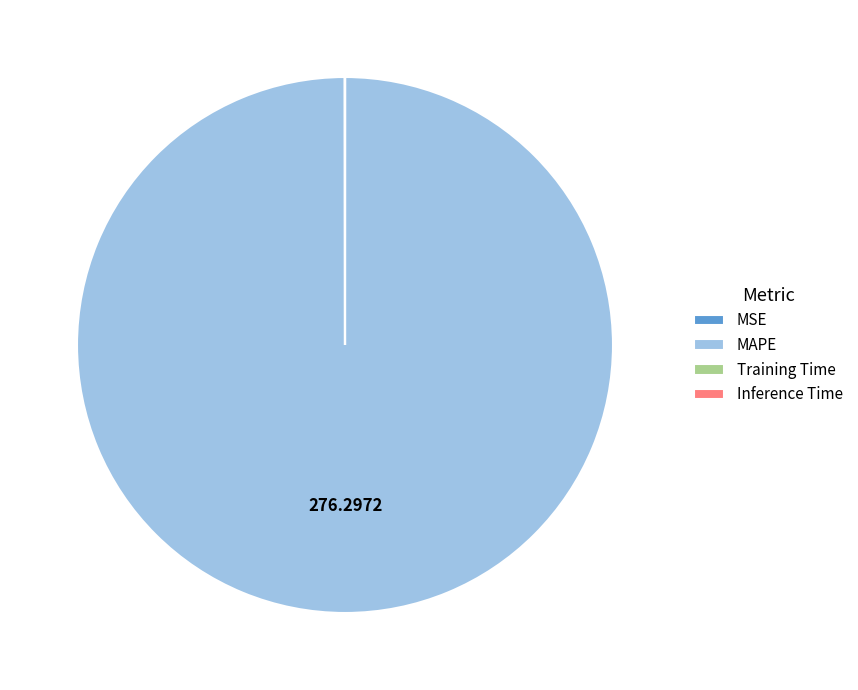

What is the majority slice?

MAPE